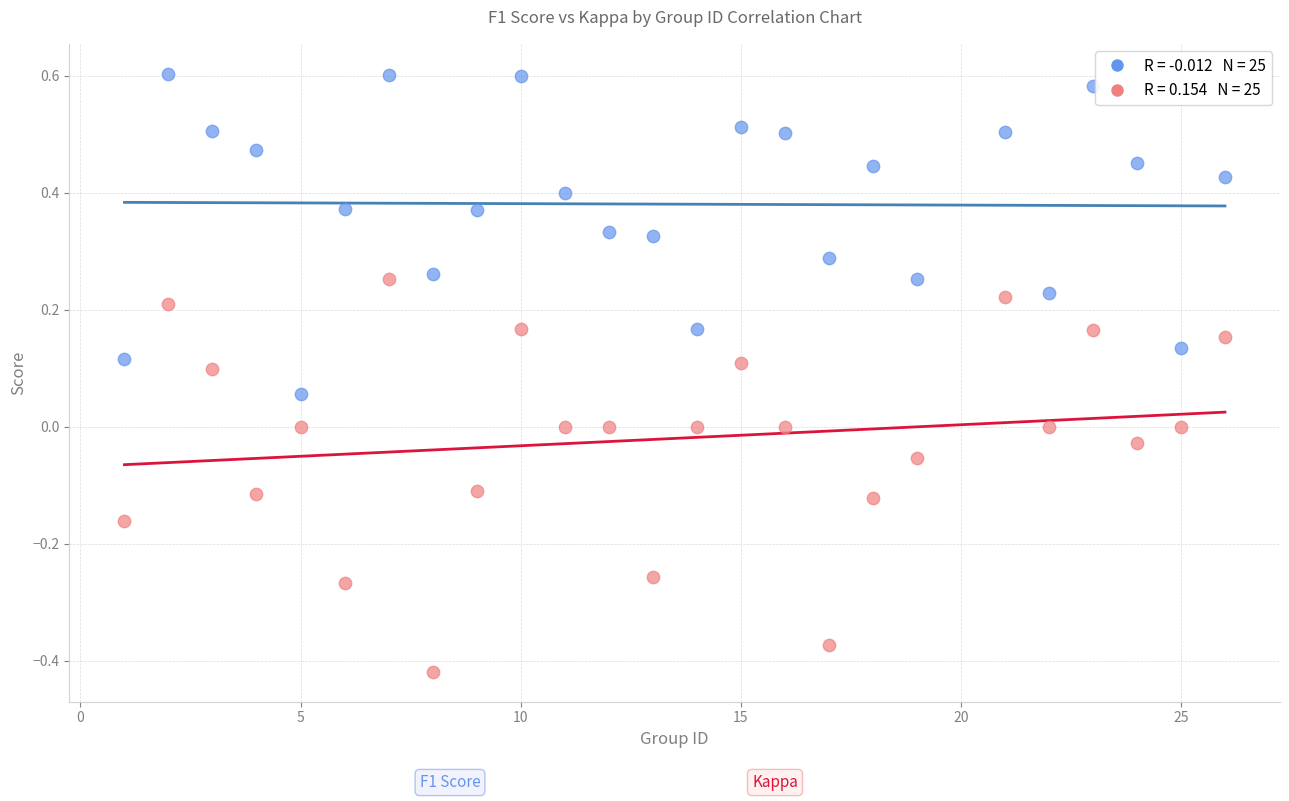

Across all data points, what is the range of X values (max minus min)?

25.0